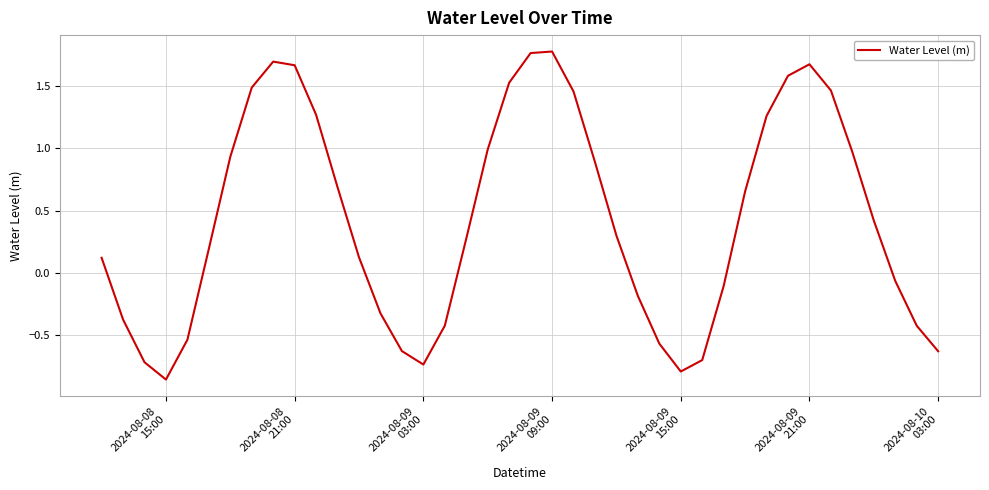

What is the difference between the maximum and minimum values?

2.6